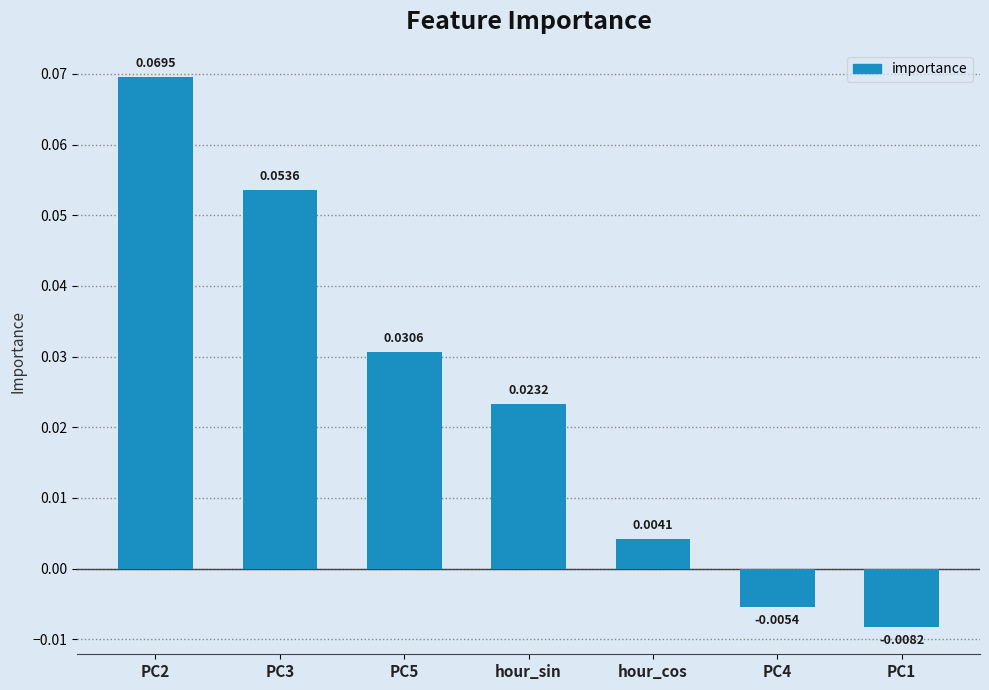

At which label is the value closest to 0?

hour_cos